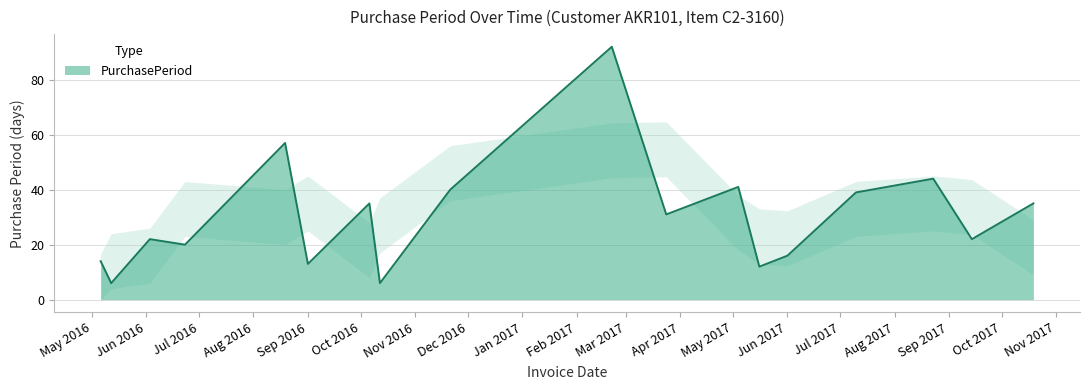

Count the number of categories in the chart.

18